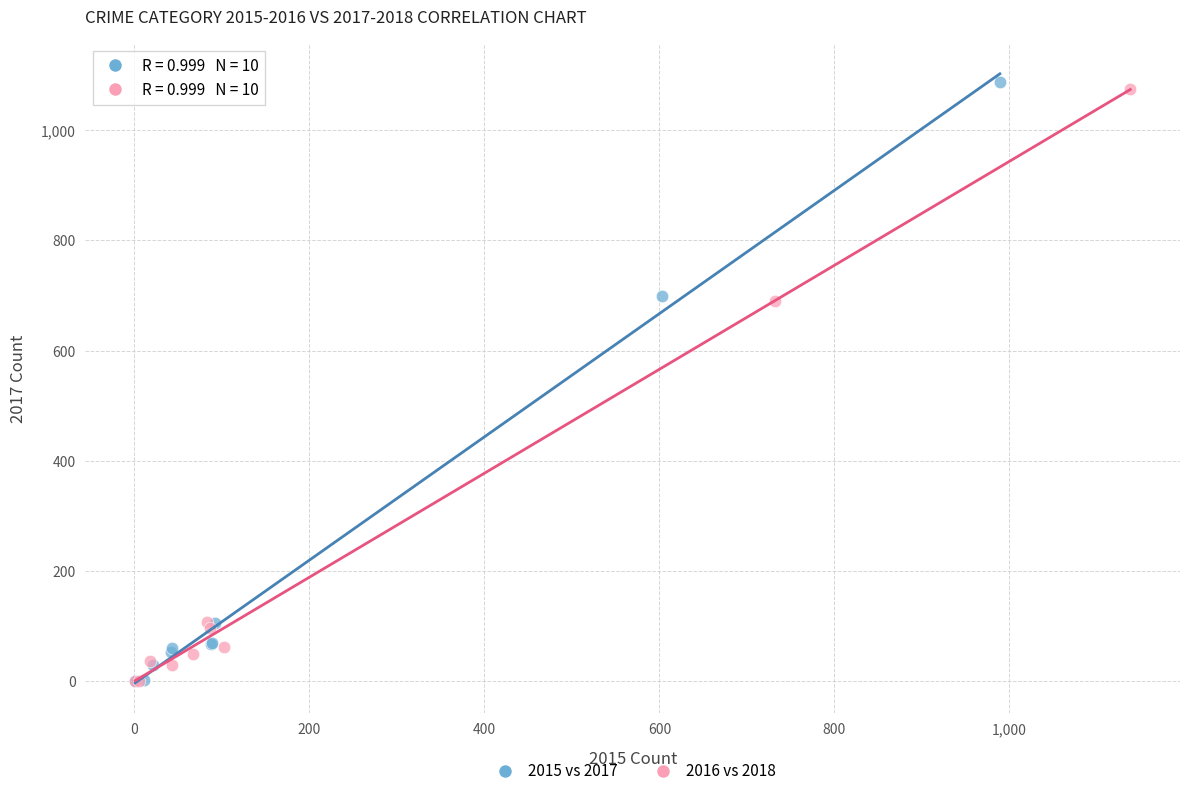

What are all the series names shown in the legend?

2015 vs 2017, 2016 vs 2018